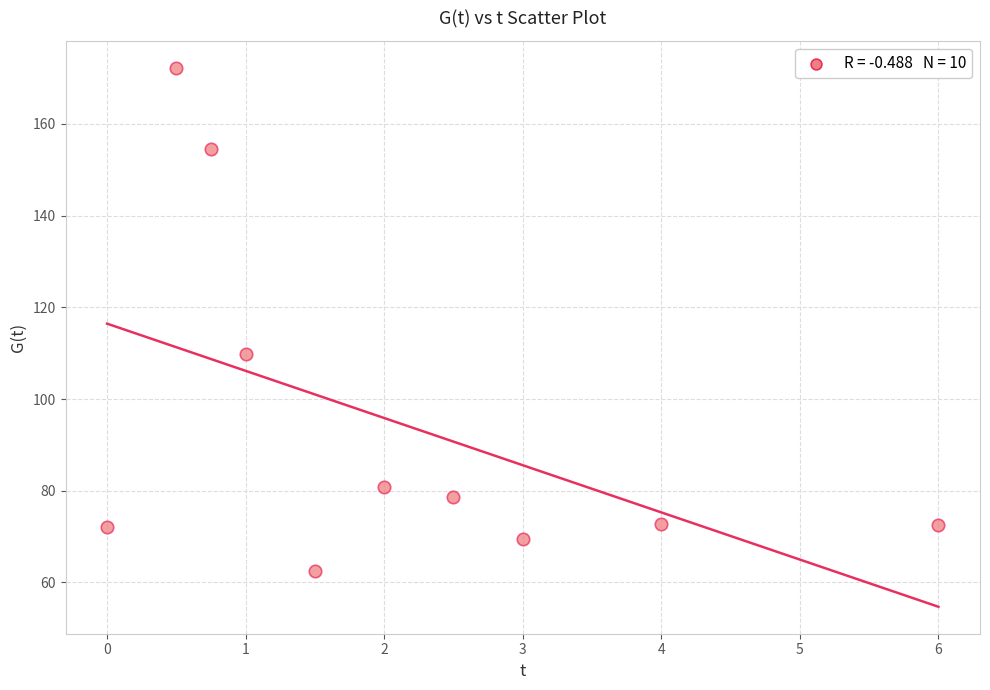

What Y value in the scatter plot is closest to 117?

109.9